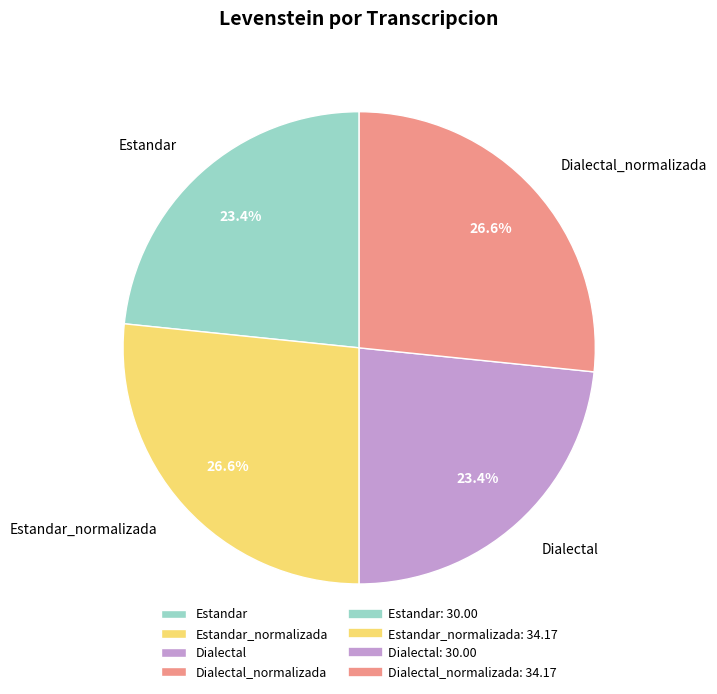

How many segments does this pie chart have?

4